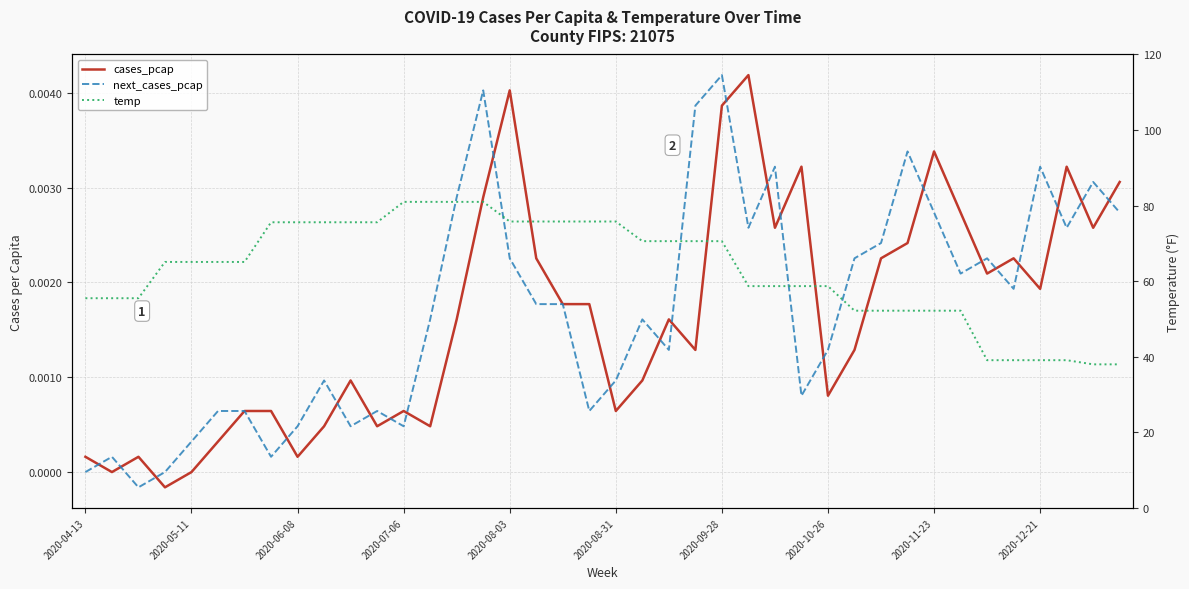

Between 2020-05-11 and 12, which series saw the biggest shift?

temp